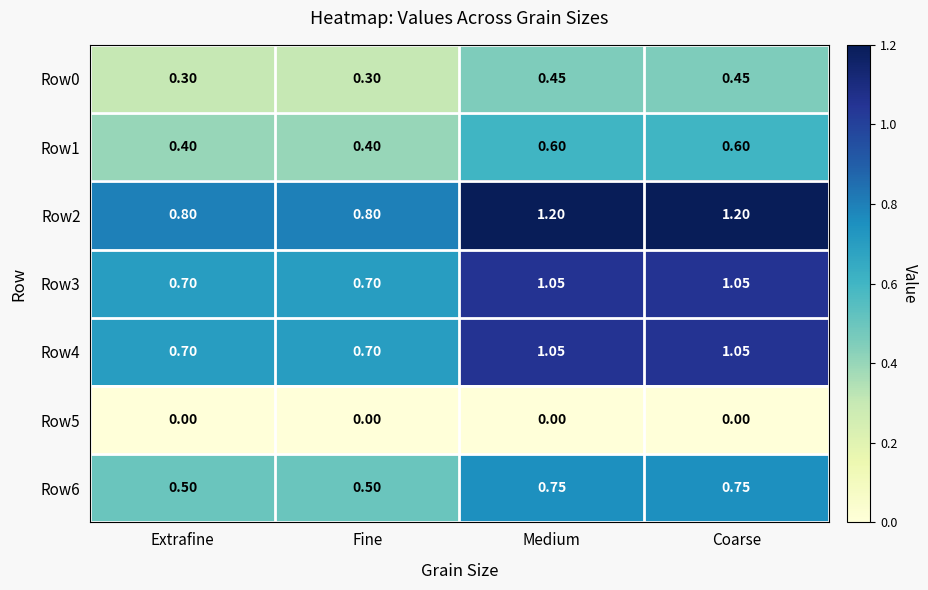

Is the value of Row0 at Fine greater than the value of Row5 at Extrafine?

Yes